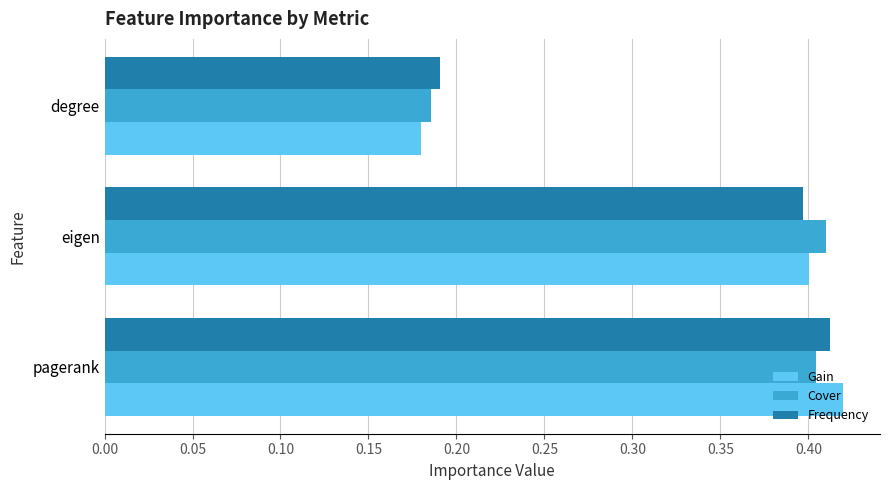

What is the average value of the Gain series?

0.3